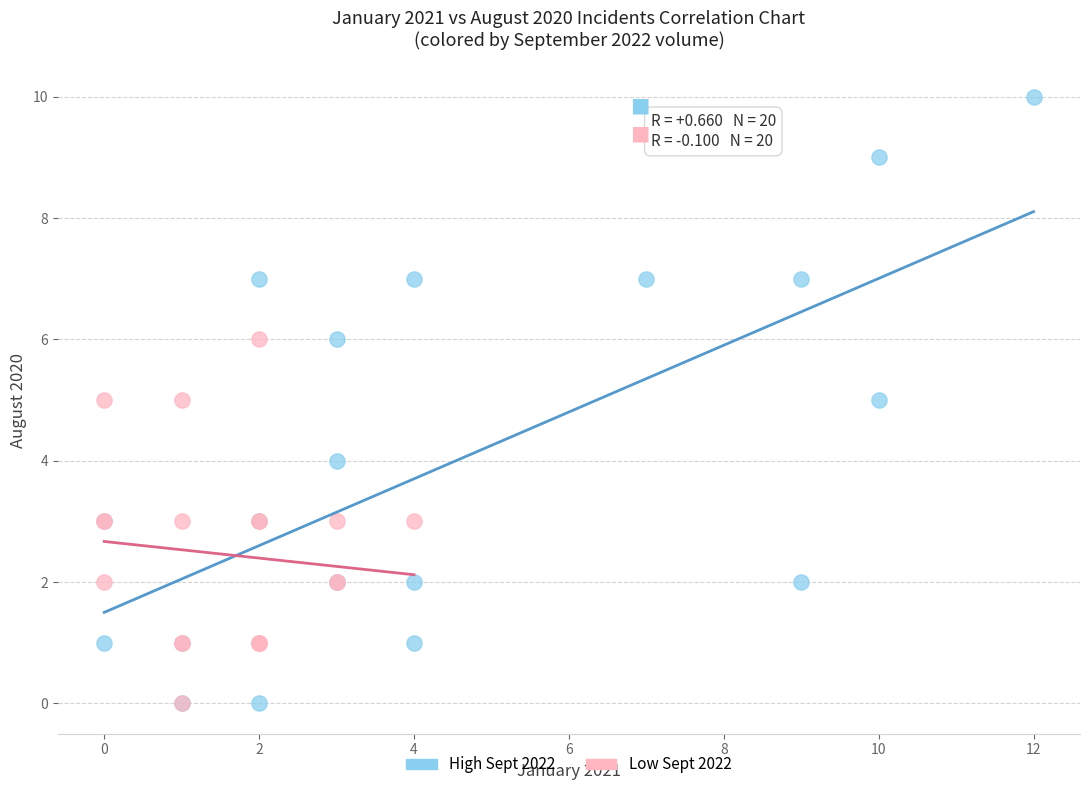

Which series has the largest Y range (max minus min)?

High Sept 2022